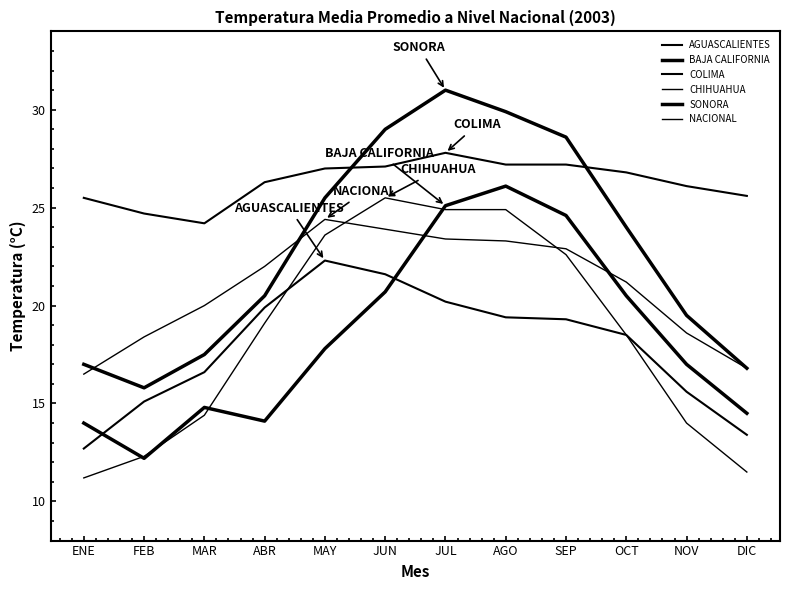

Is this an area chart (filled region under the line)?

No